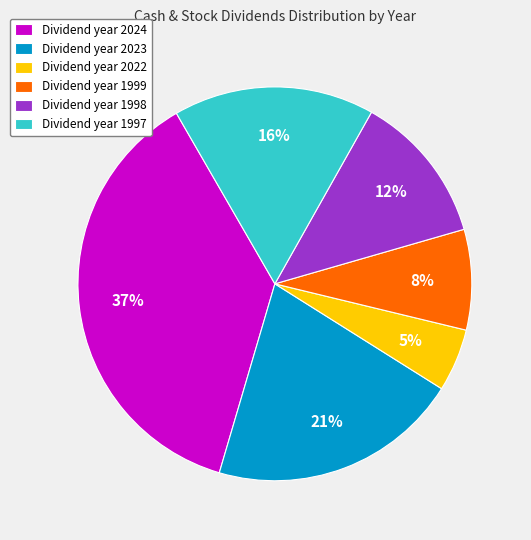

What percentage is the Dividend year 2024 slice, to the nearest percent?

37%